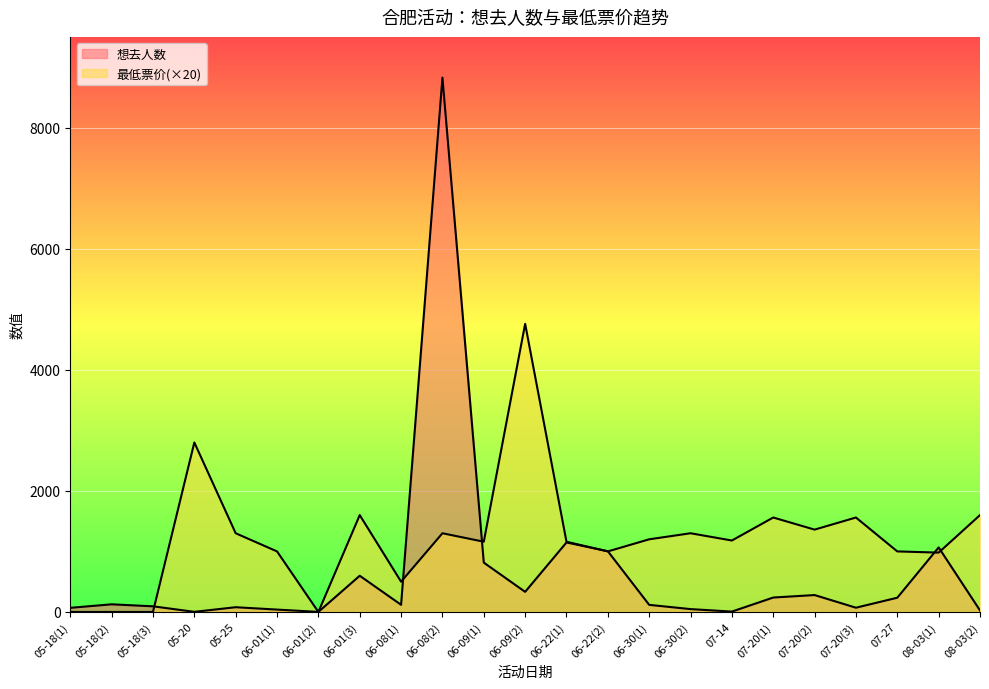

In 想去人数, how many points are higher than both neighbors (excluding endpoints)?

7